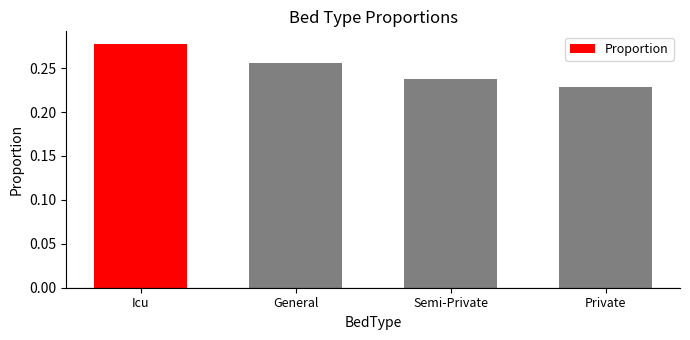

Is it true that the value at General is 0.1?

False